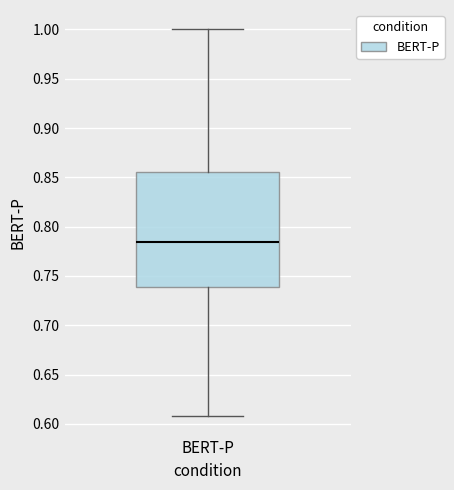

Read this box plot against the y-axis: the position of the median line, the range covered by the box, and the ends of both whiskers. The values are not printed on the chart, so give them approximately, as read against the axis.

median 0.785, box 0.740 to 0.855, whiskers 0.610 to 1.000